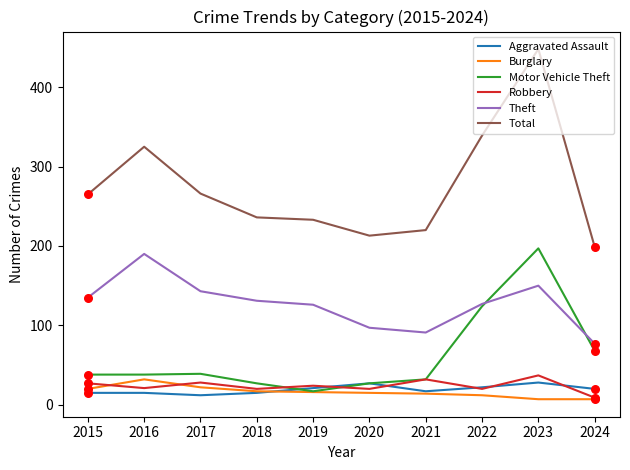

What are all the series names shown in the legend?

Aggravated Assault, Burglary, Motor Vehicle Theft, Robbery, Theft, Total